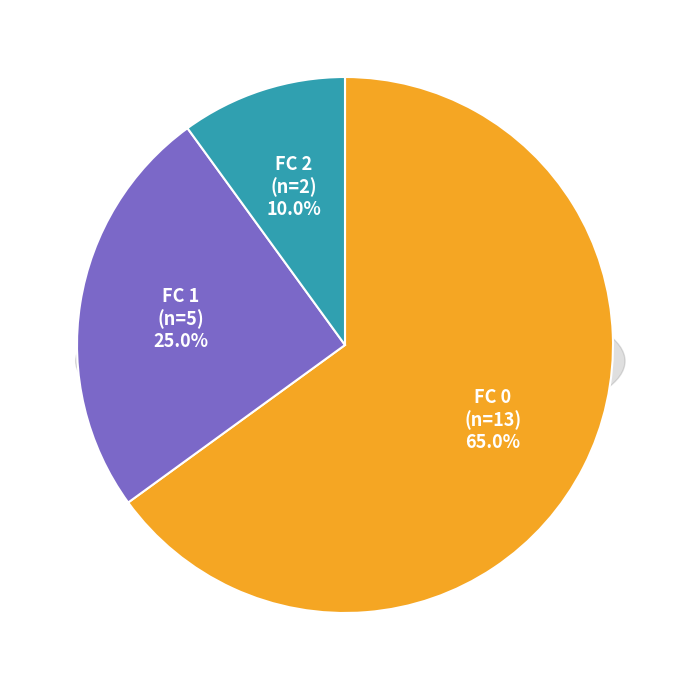

Does FC=2 represent more than half of the total?

No